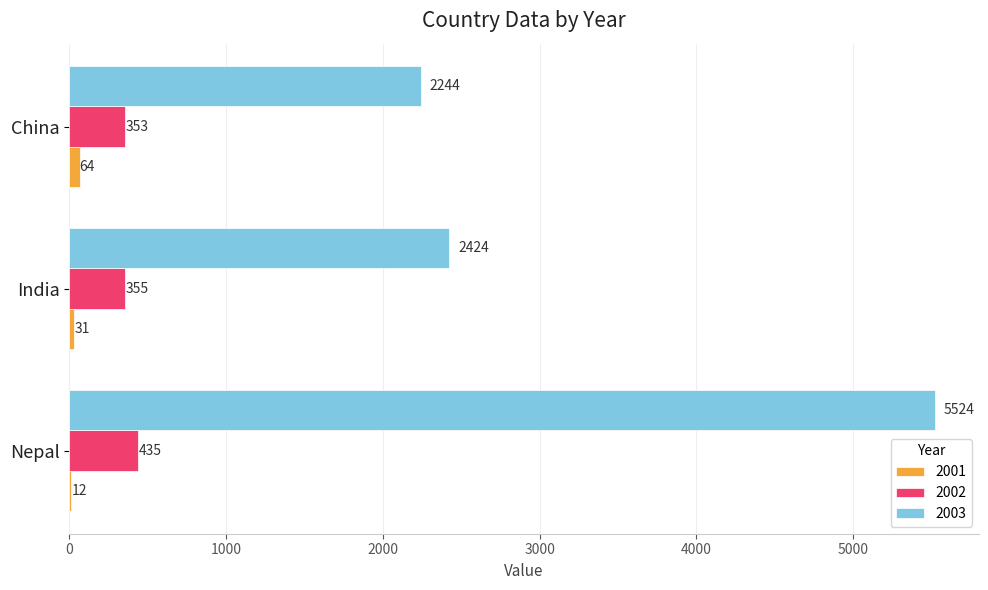

At which label is 2002 closest to 394?

India